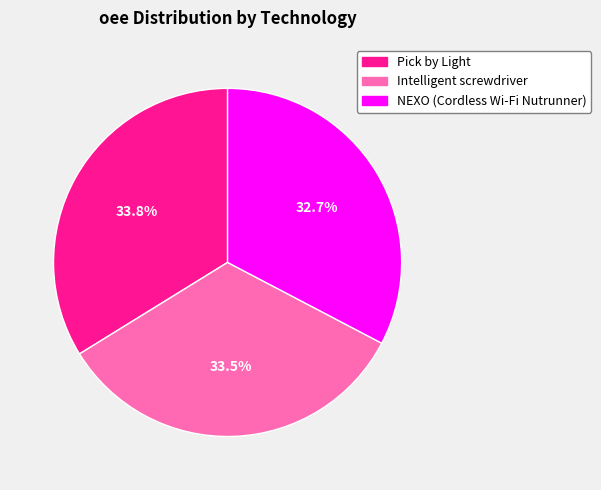

Is there a majority slice in this chart?

No